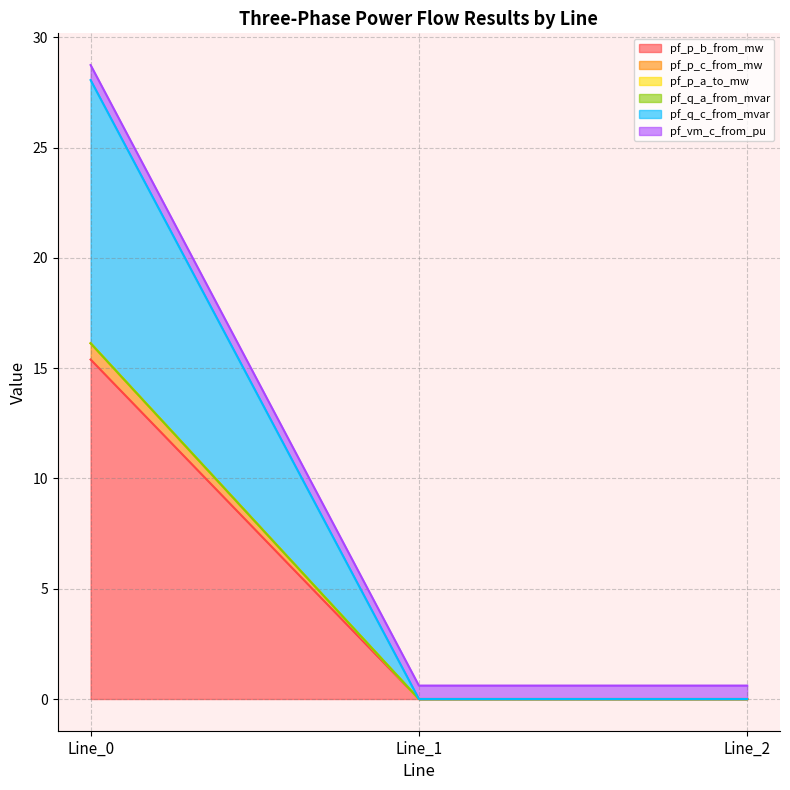

The pf_p_b_from_mw series shows 0.0 at Line_2. True or false?

True